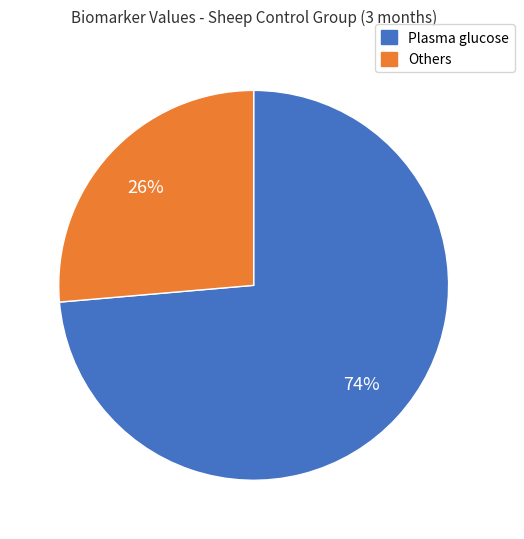

Is there any slice that represents more than half of the pie?

Yes